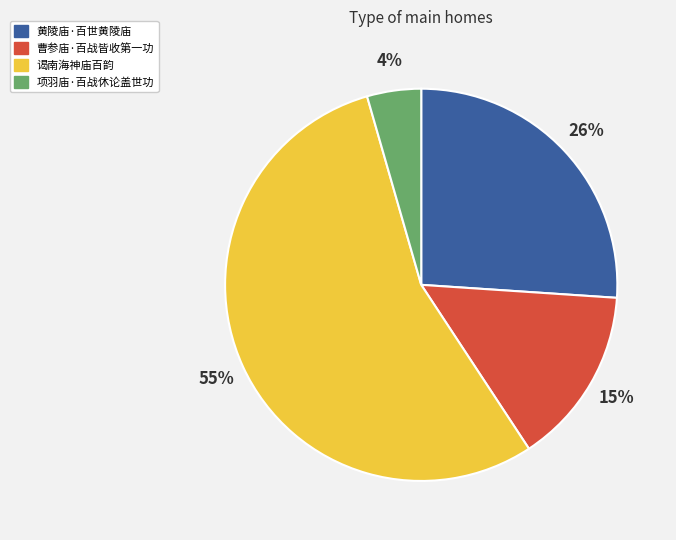

What percentage is the 黄陵庙·百世黄陵庙 slice, to the nearest percent?

26%